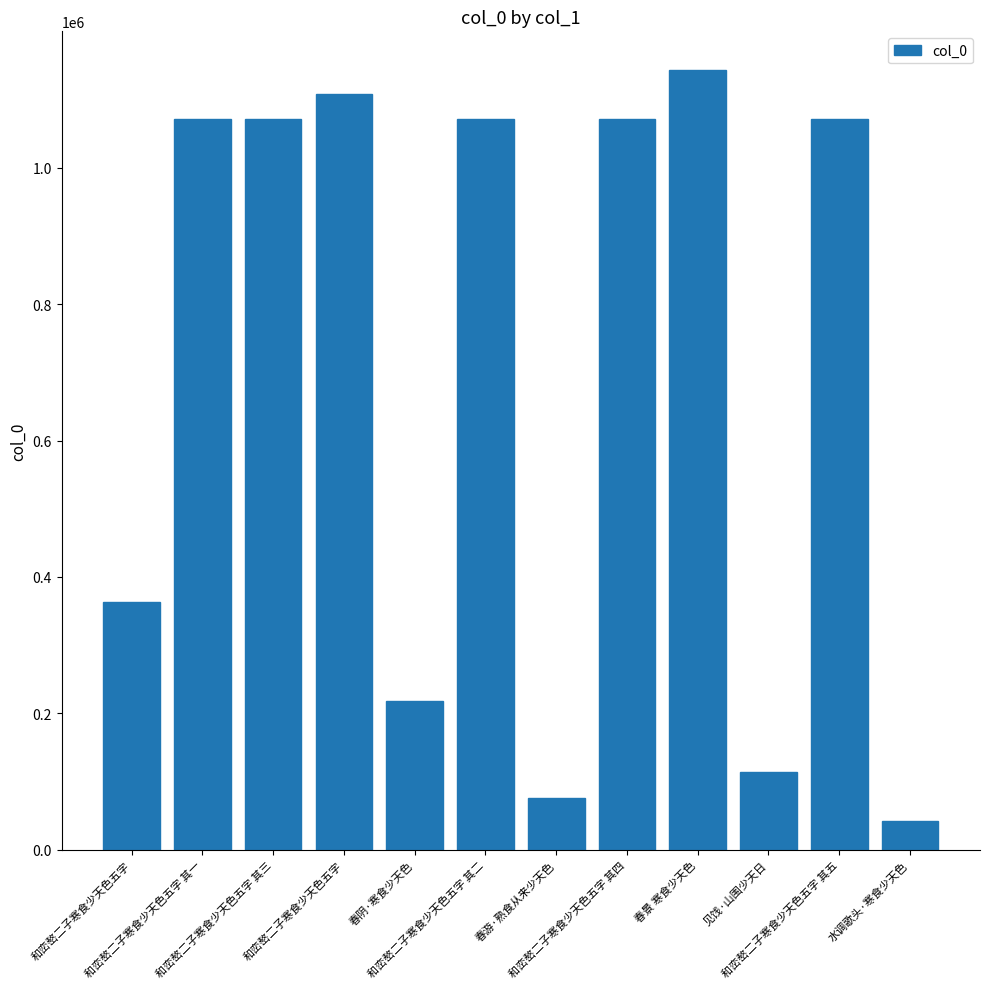

Between 春景 寒食少天色 and 和峦嶅二子寒食少天色五字, which is larger?

春景 寒食少天色